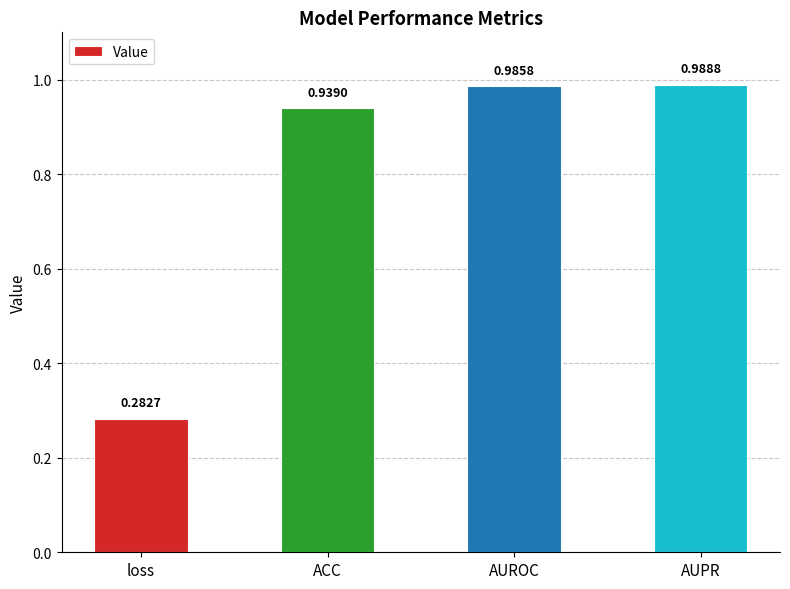

What is the label of the 1st bar from the left?

loss